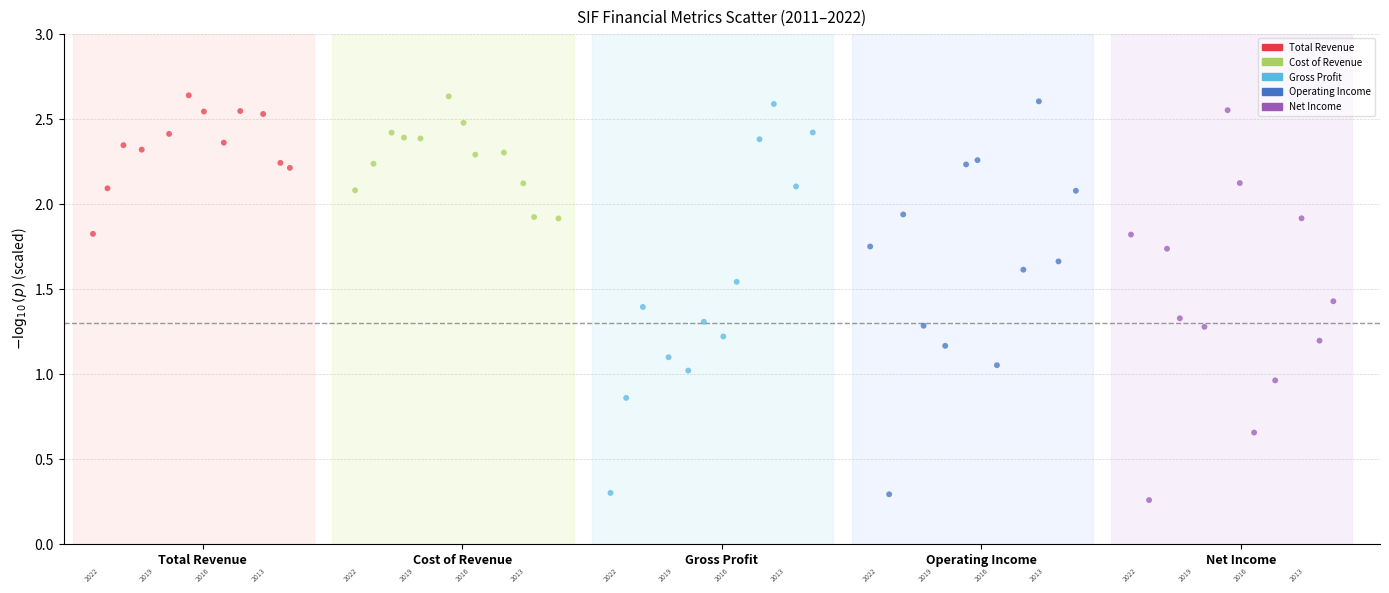

Which series reaches the minimum Y coordinate?

Net Income